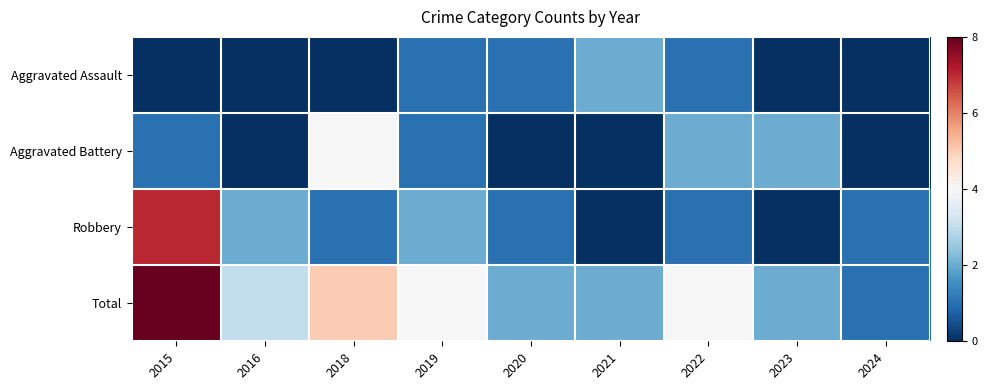

How many categories are shown in the chart?

9